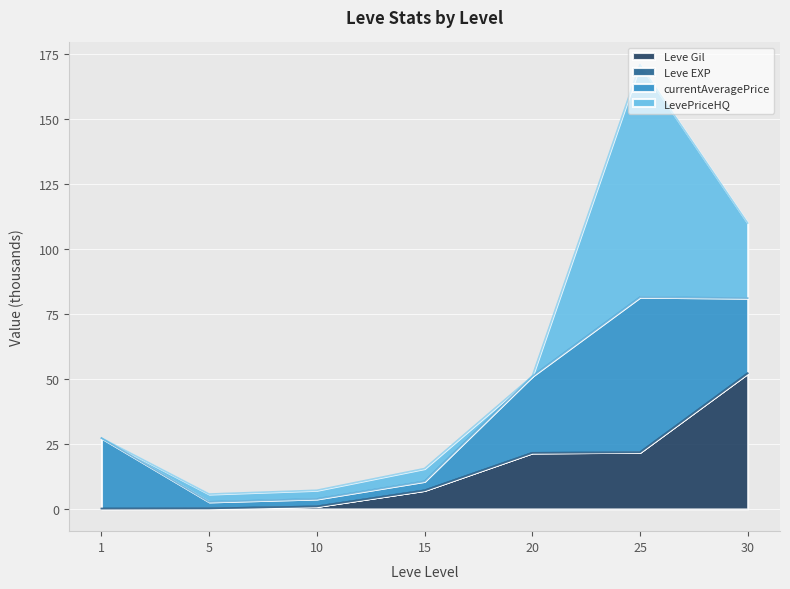

At which category does the chart reach its minimum across all series?

1